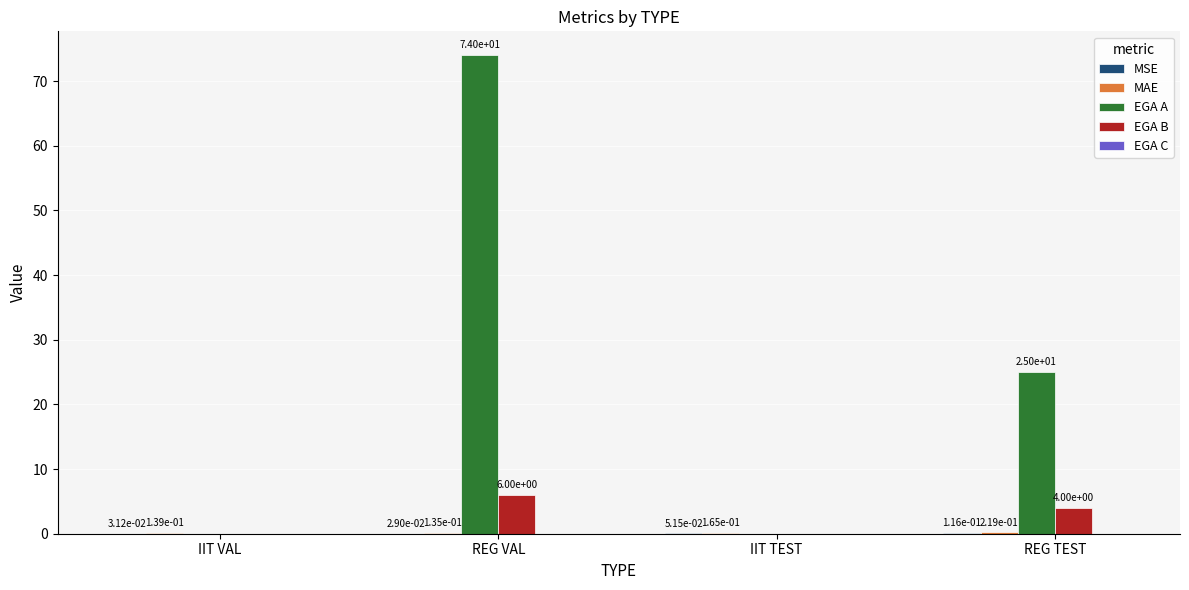

Read the EGA B value at REG TEST.

4.0